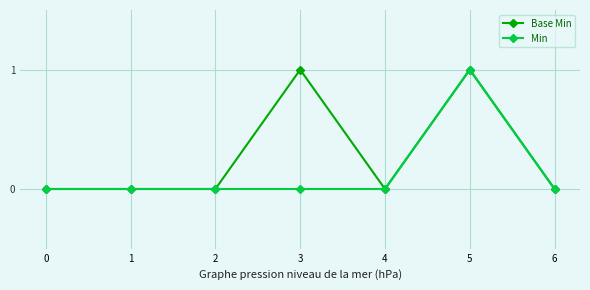

List the series in order of their overall mean, lowest first.

Min, Base Min